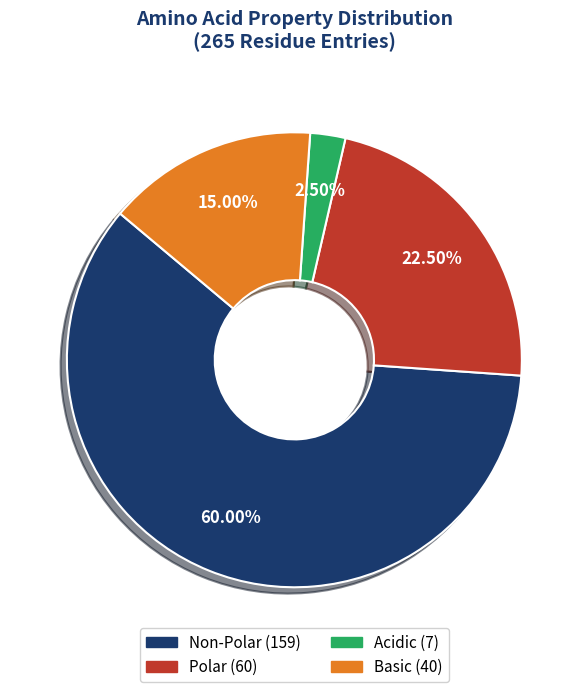

How many segments does this pie chart have?

4